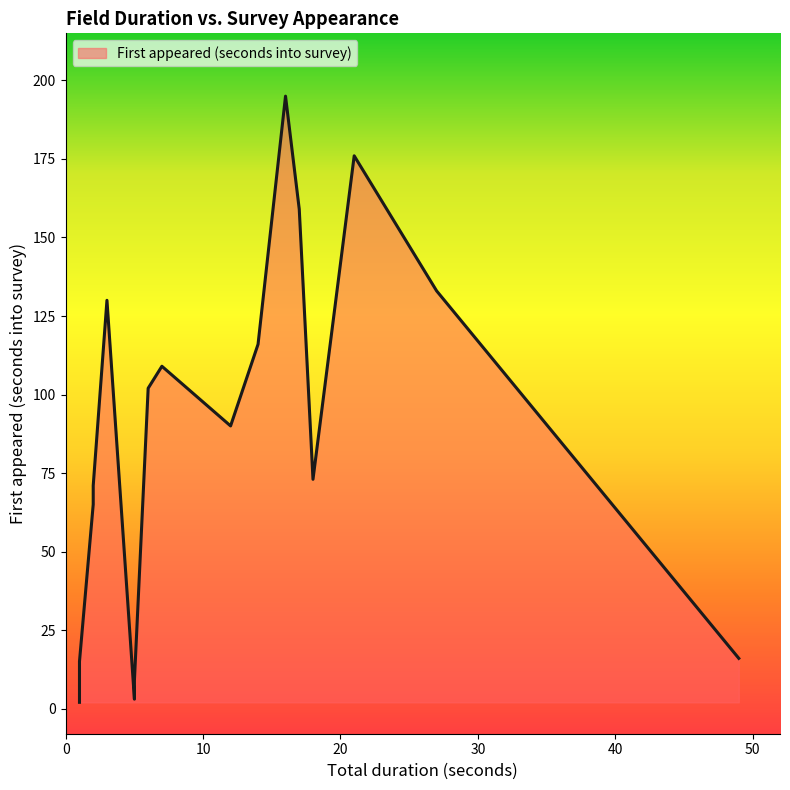

What is the average value?

99